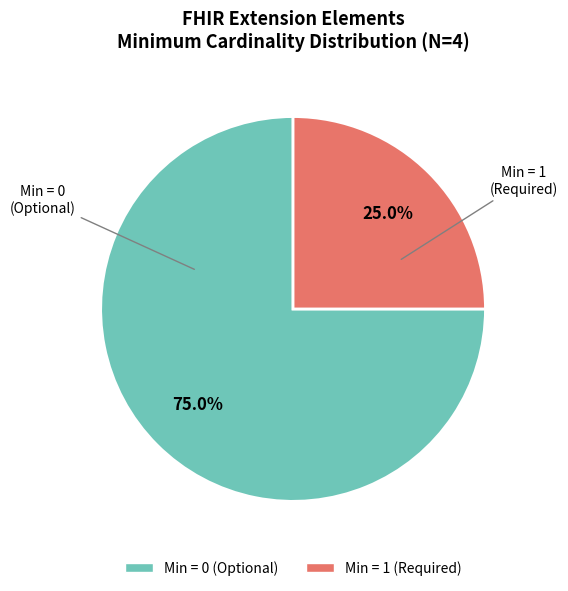

How many slices are in this pie chart?

2